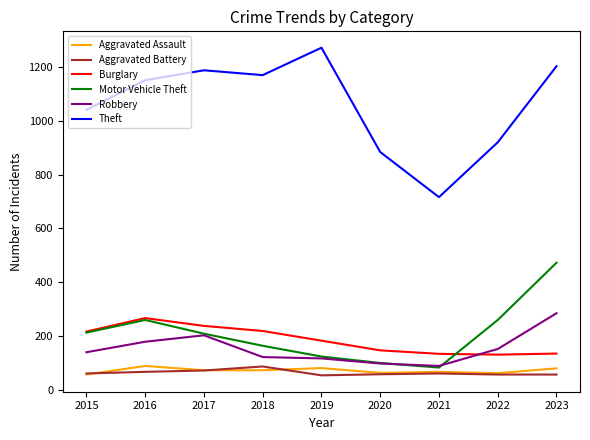

True or false: Aggravated Battery and Theft intersect in this chart.

False